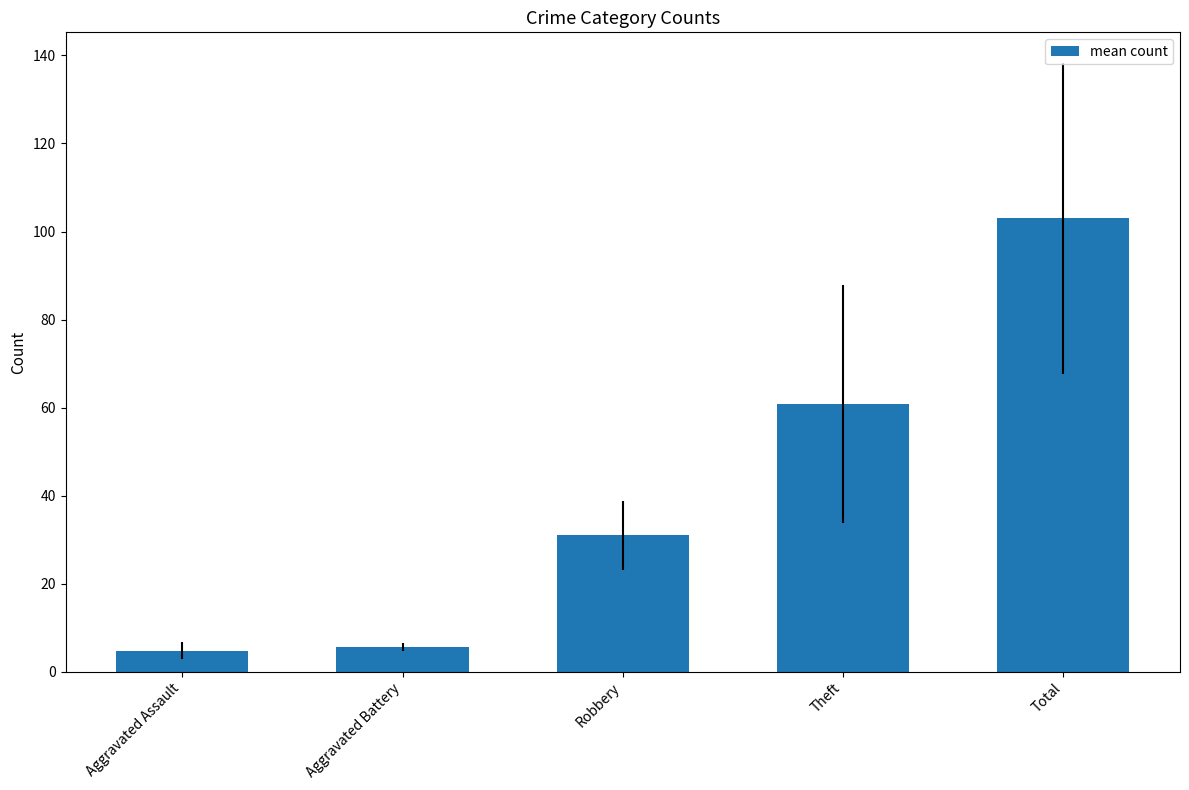

Read the value at Aggravated Battery.

5.7